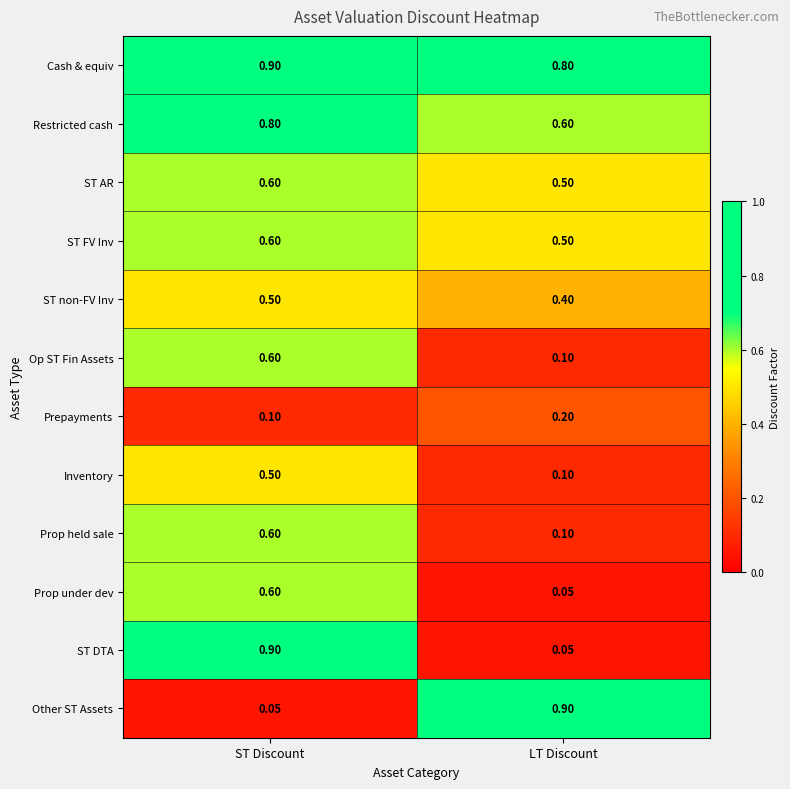

At which label does ST FV Inv reach its minimum?

LT Discount